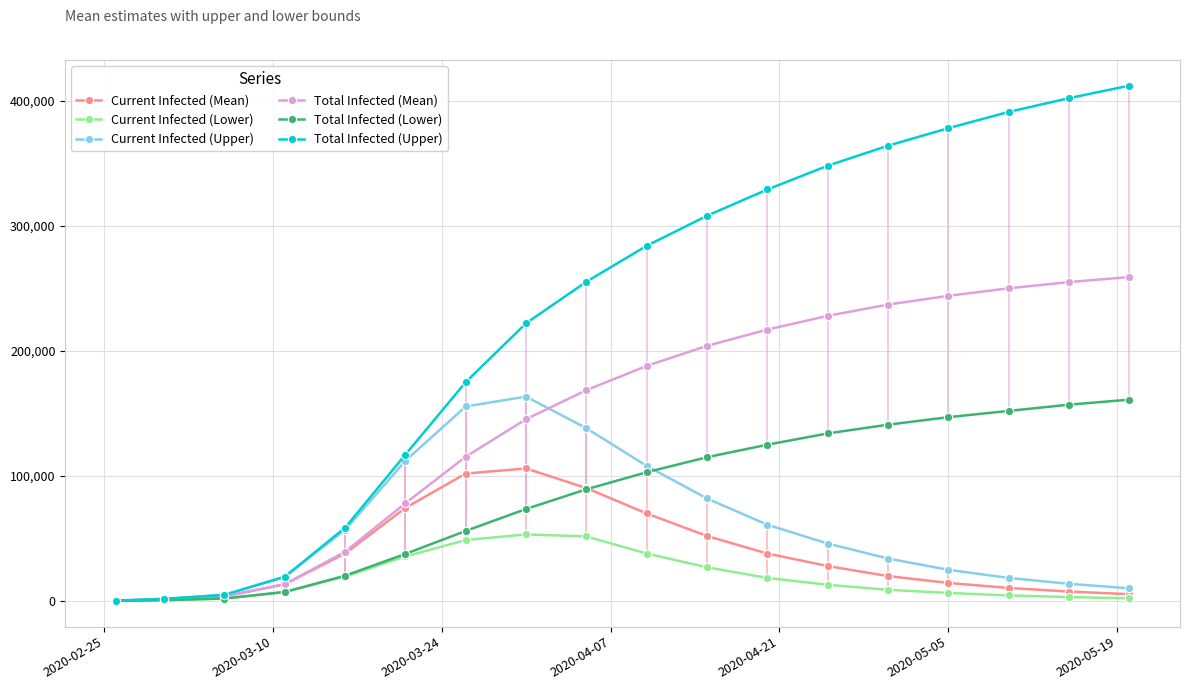

What is the minimum value shown in the chart?

150